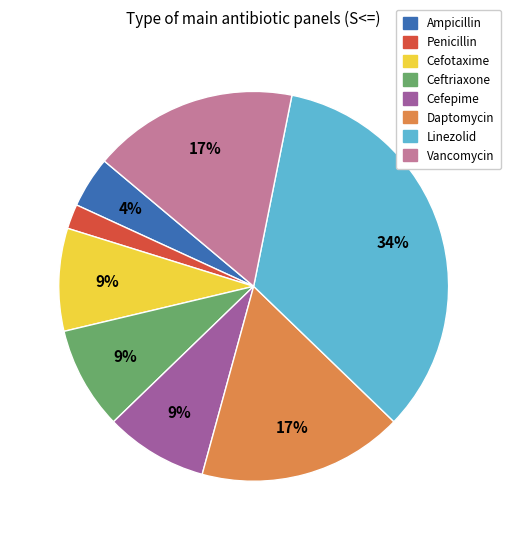

Combined, do Cefotaxime and Penicillin account for over 50%?

No